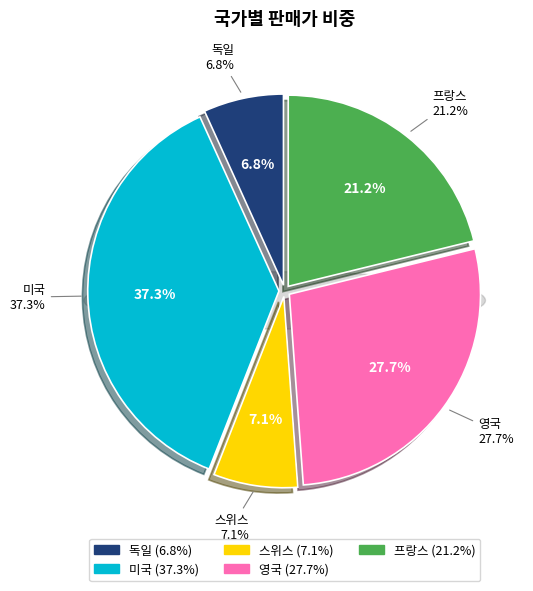

Does 영국 represent more than half of the total?

No